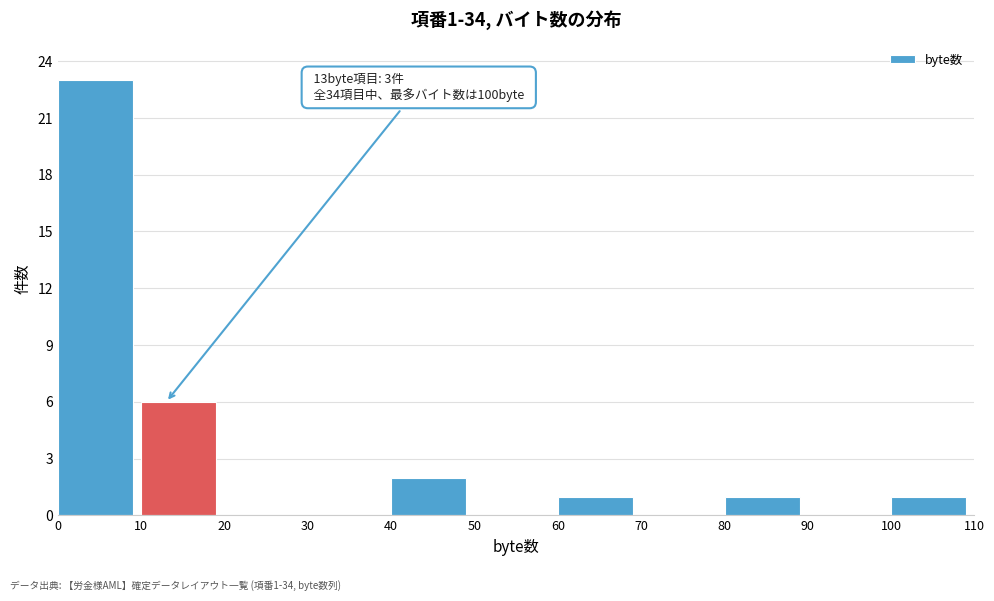

Over which range of the x-axis is the bar tallest?

0 to 10